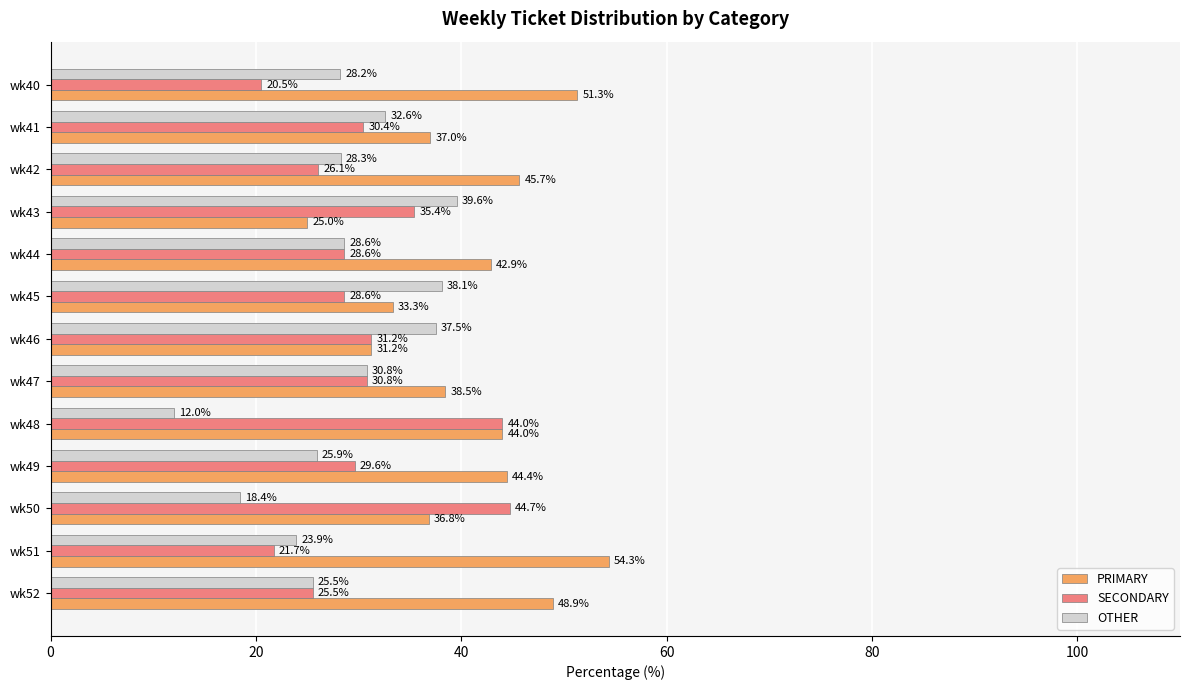

Which series has the largest total across all categories?

PRIMARY